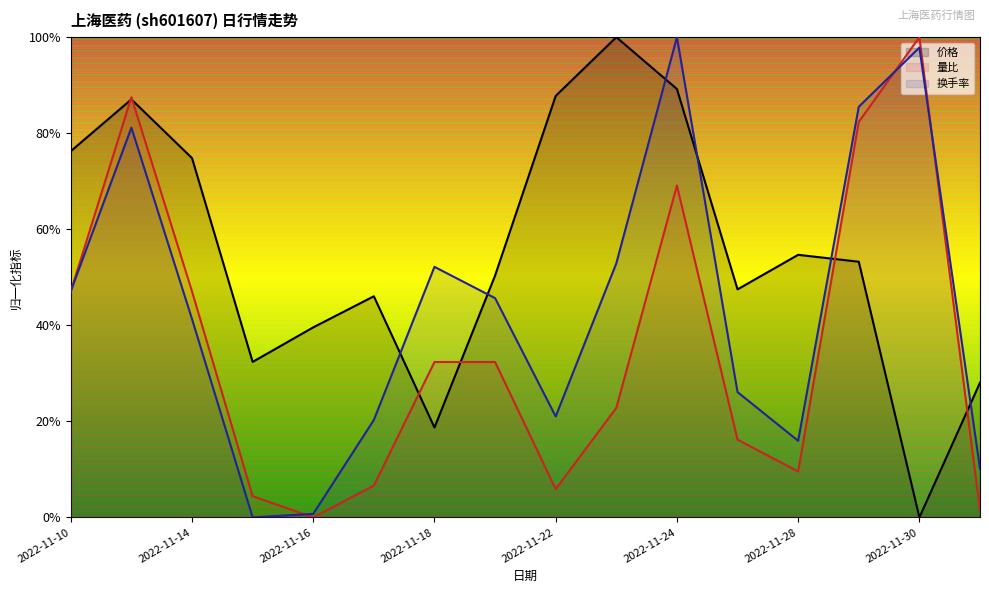

Count the number of categories in the chart.

16